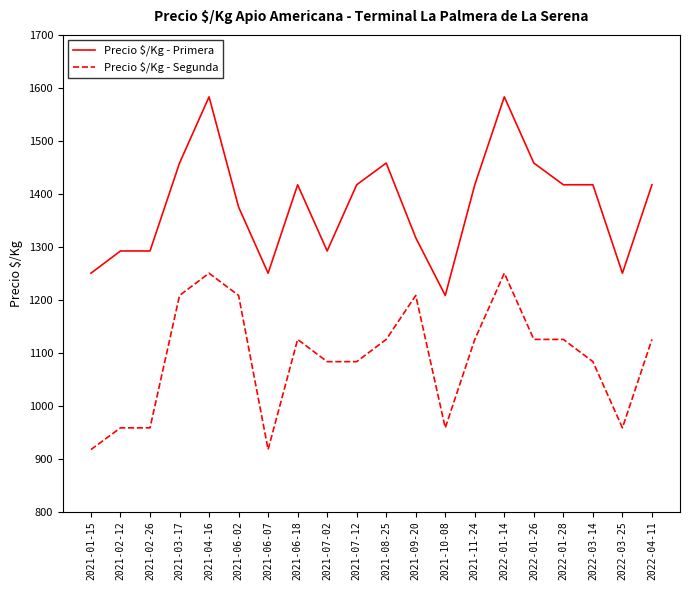

What is the total value across all series at 2021-06-02?

2583